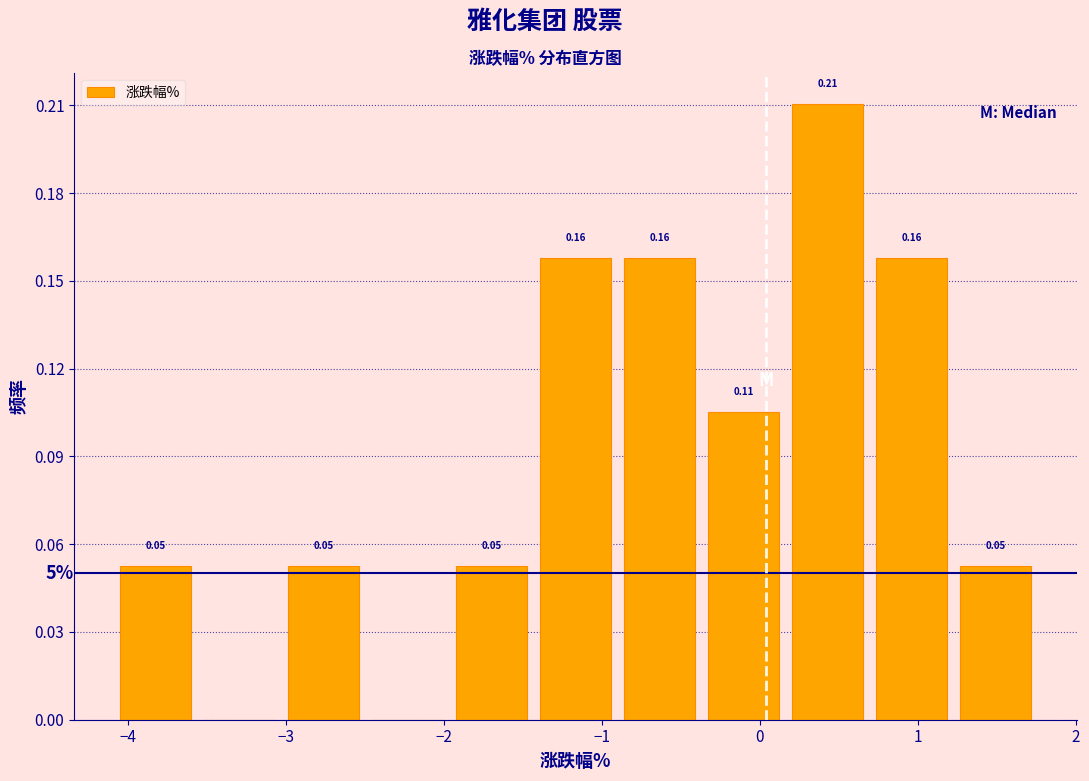

Which range on the x-axis has the tallest bar?

0.2 to 0.7